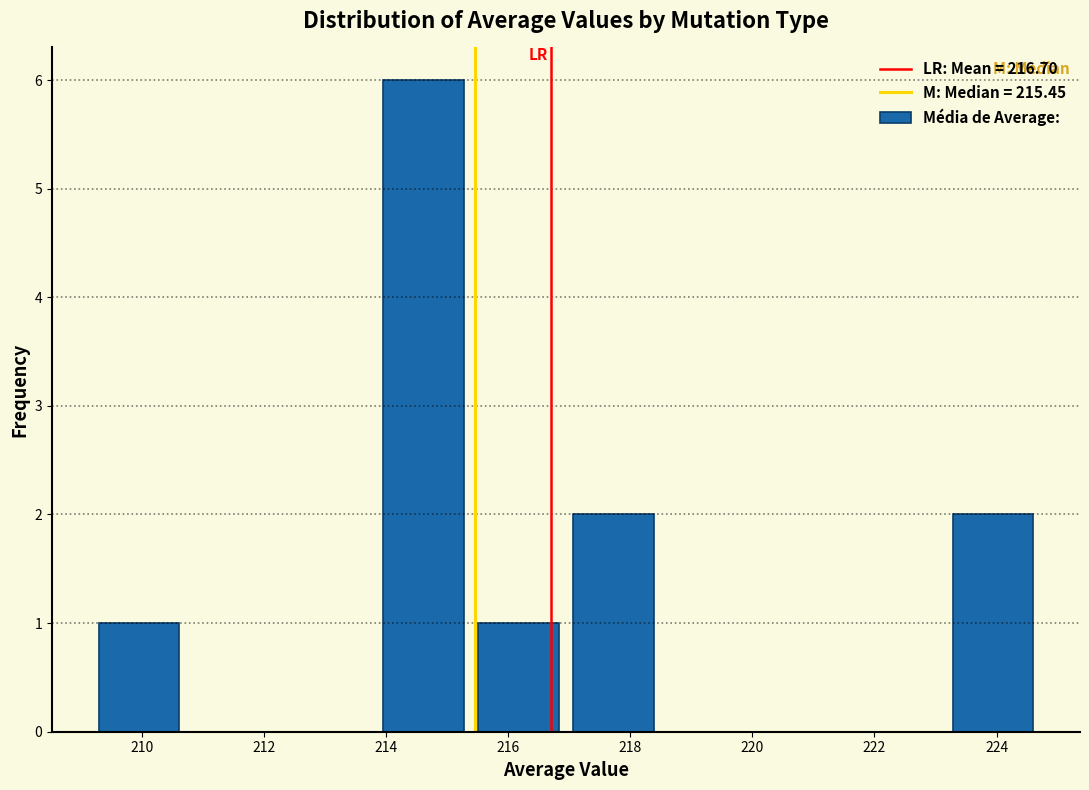

How tall is the bar that spans 217.0 to 218.6 on the x-axis? Neither the bar edges nor the heights are printed on the chart, so give them approximately, as read against the axes.

2